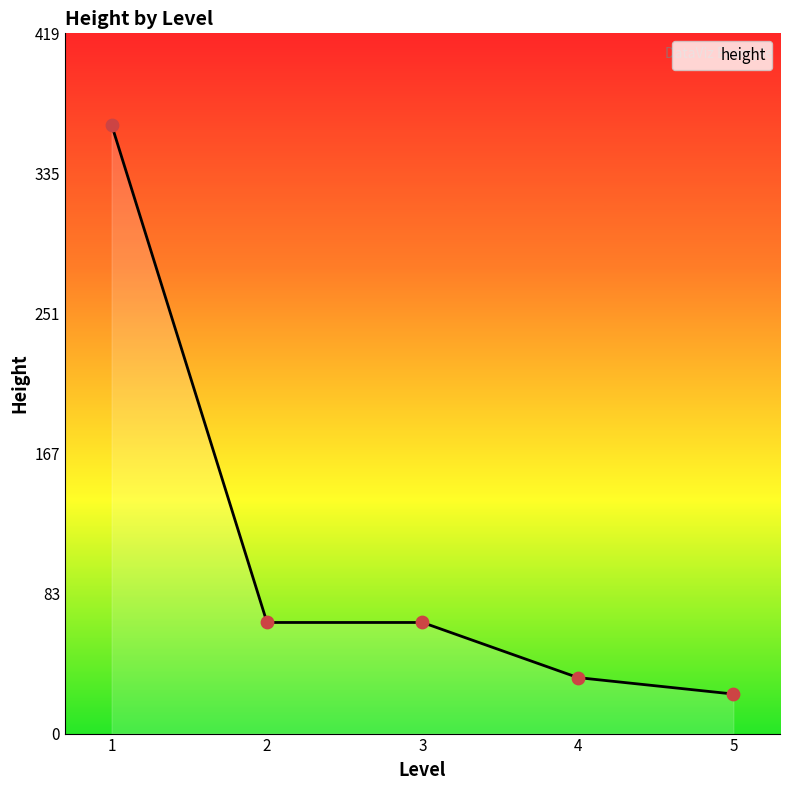

Which has a higher value, 4 or 4?

4